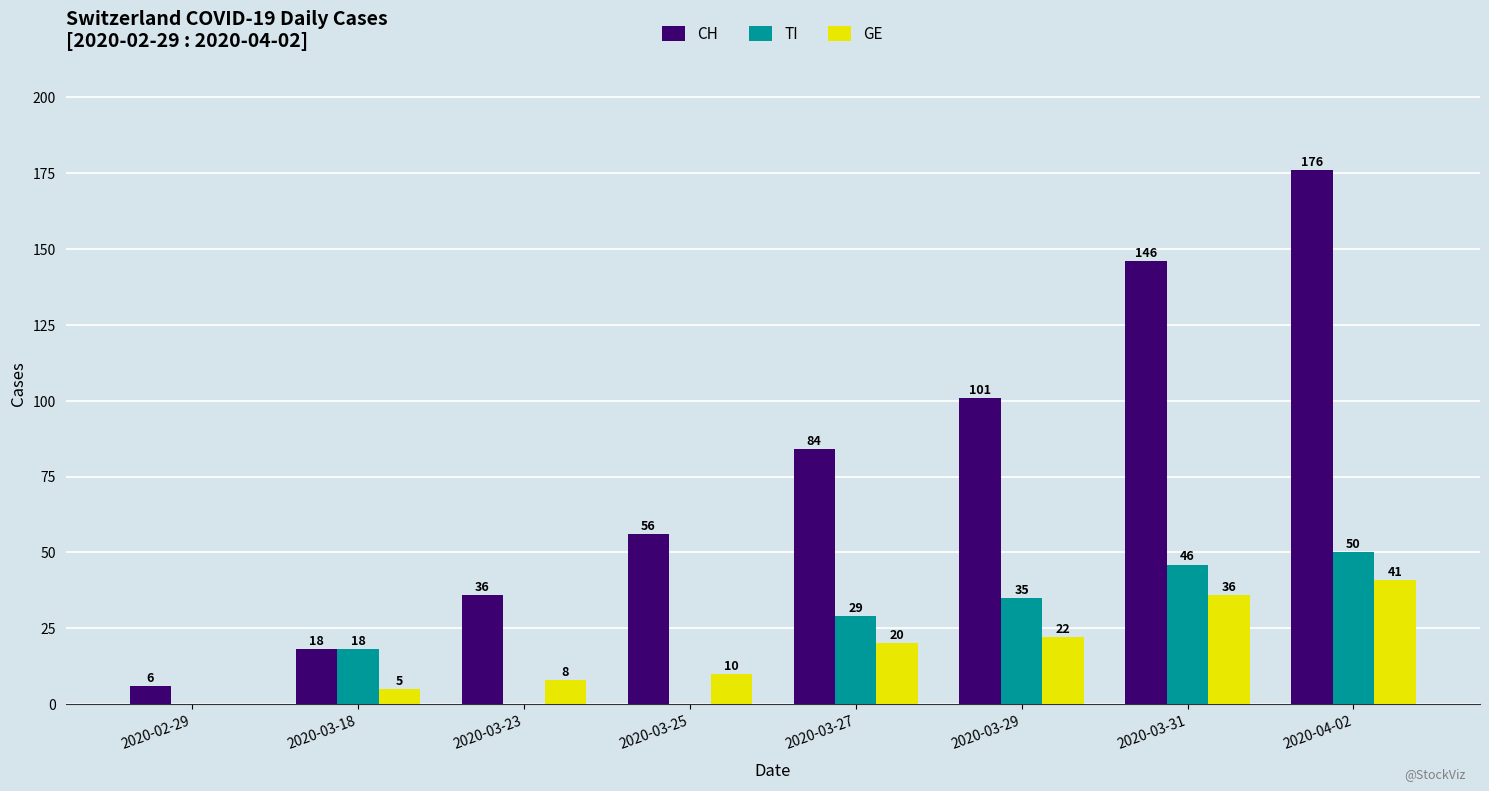

What are all the series names shown in the legend?

CH, TI, GE